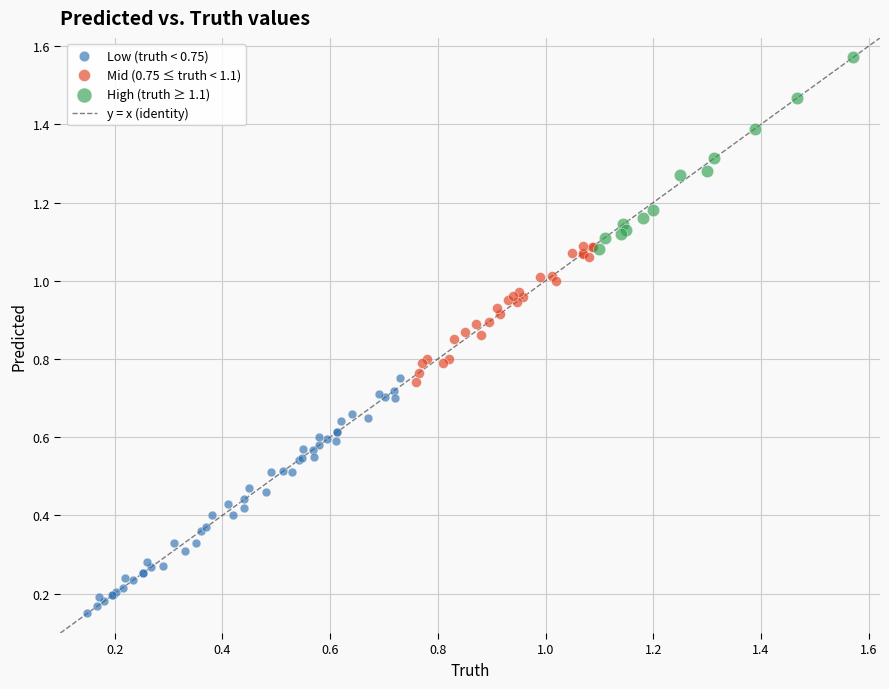

Which series reaches the maximum Y coordinate?

High (truth ≥ 1.1)